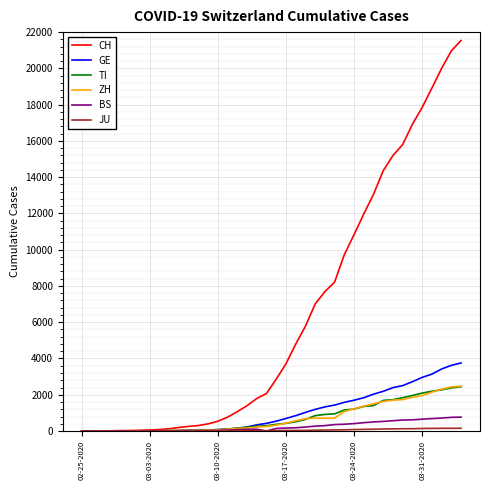

Which series has the widest spread of values?

CH